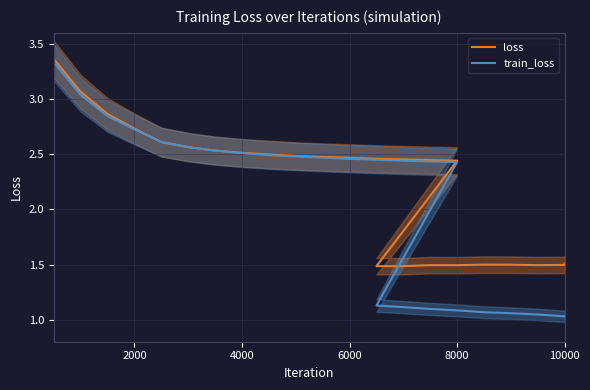

In loss, how many points are lower than both neighbors (excluding endpoints)?

3